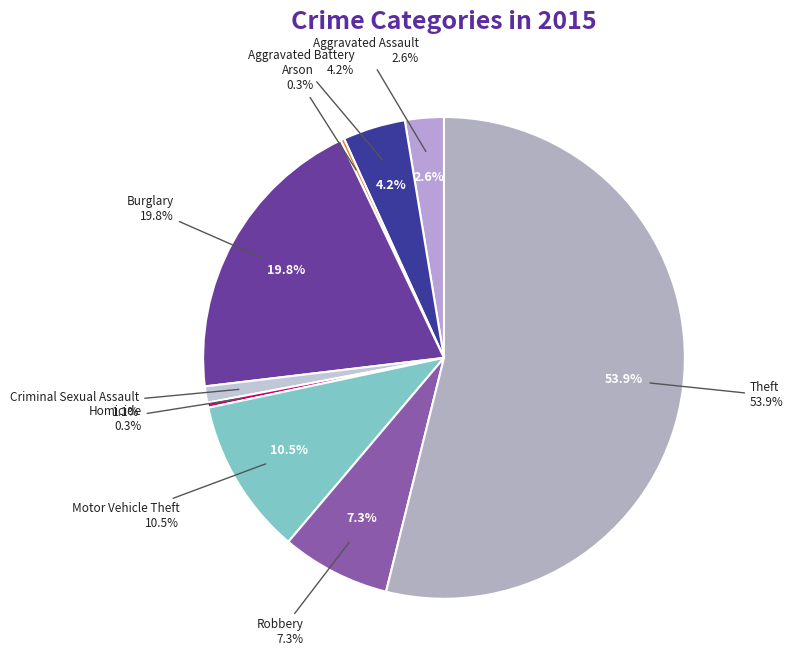

True or false: Criminal Sexual Assault accounts for 1% of the total.

True